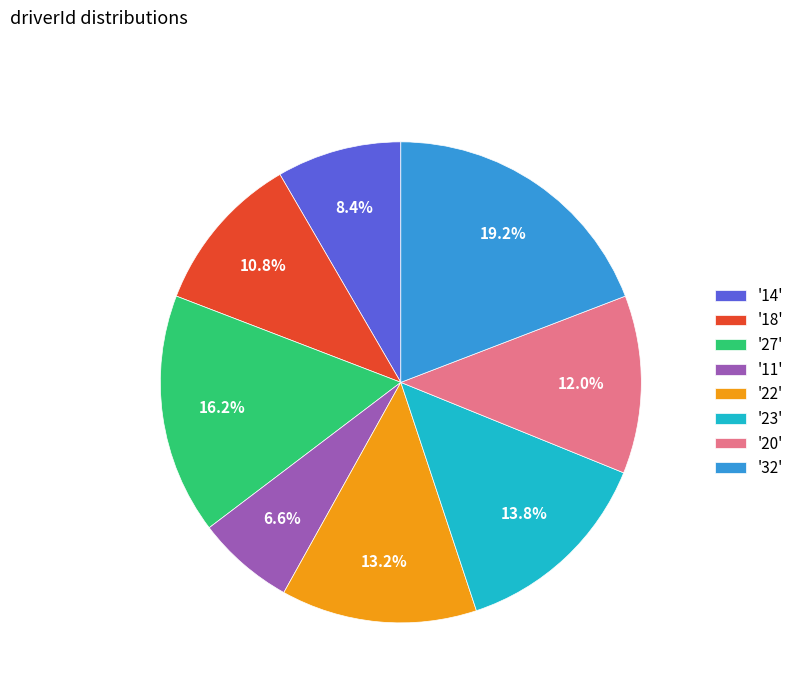

Combined, do '32' and '20' account for over 50%?

No